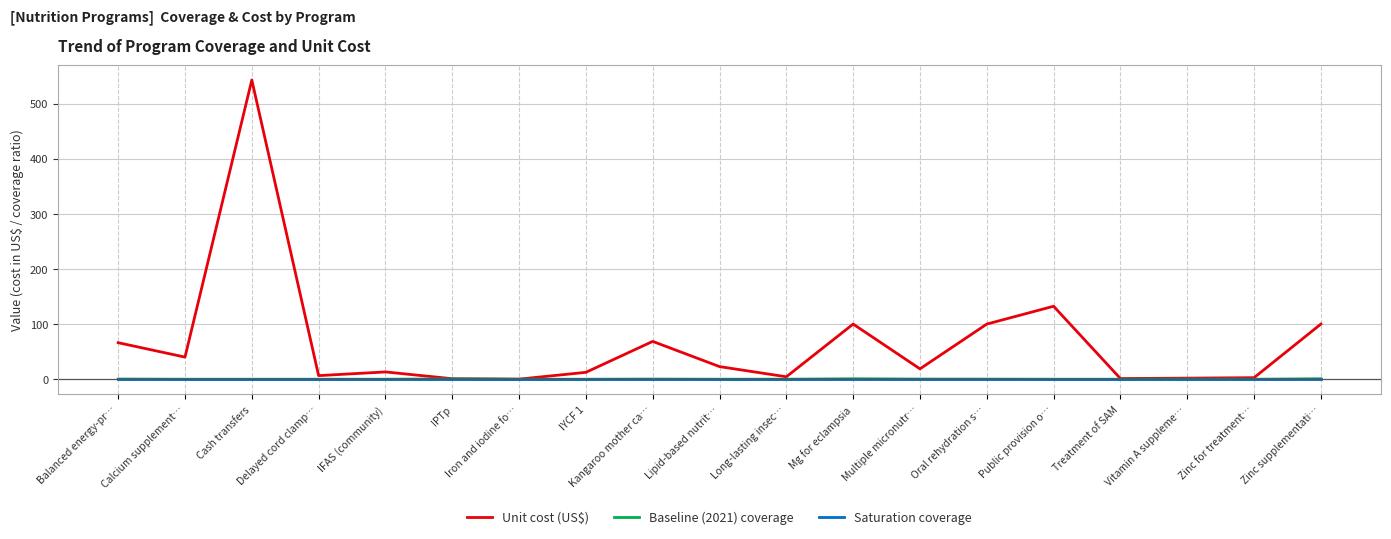

Which category has the highest value across all series?

Cash transfers